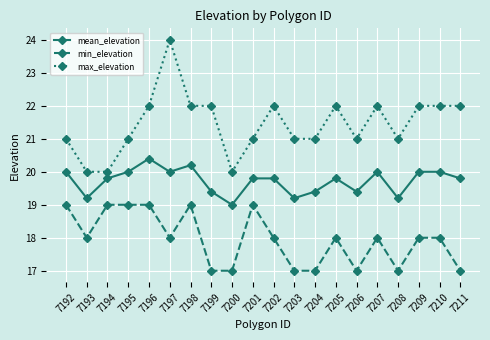

How many lines are shown in the chart?

3